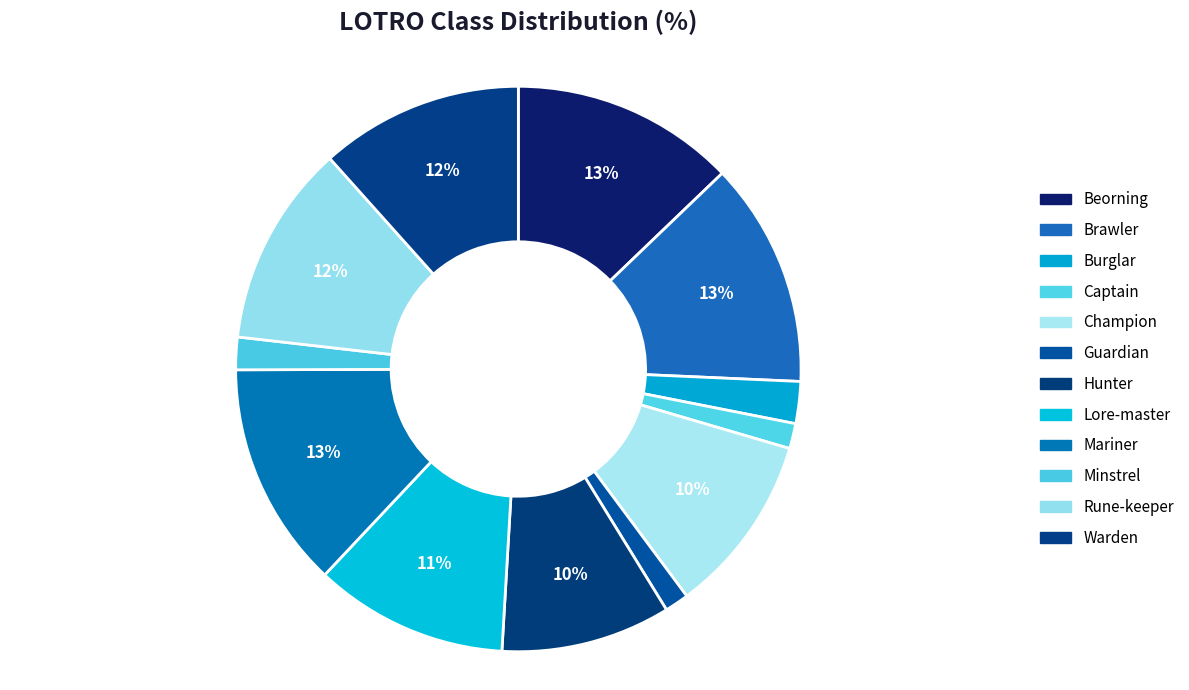

Rank the categories by value from lowest to highest.

Guardian, Captain, Minstrel, Burglar, Hunter, Champion, Lore-master, Rune-keeper, Warden, Beorning, Brawler, Mariner